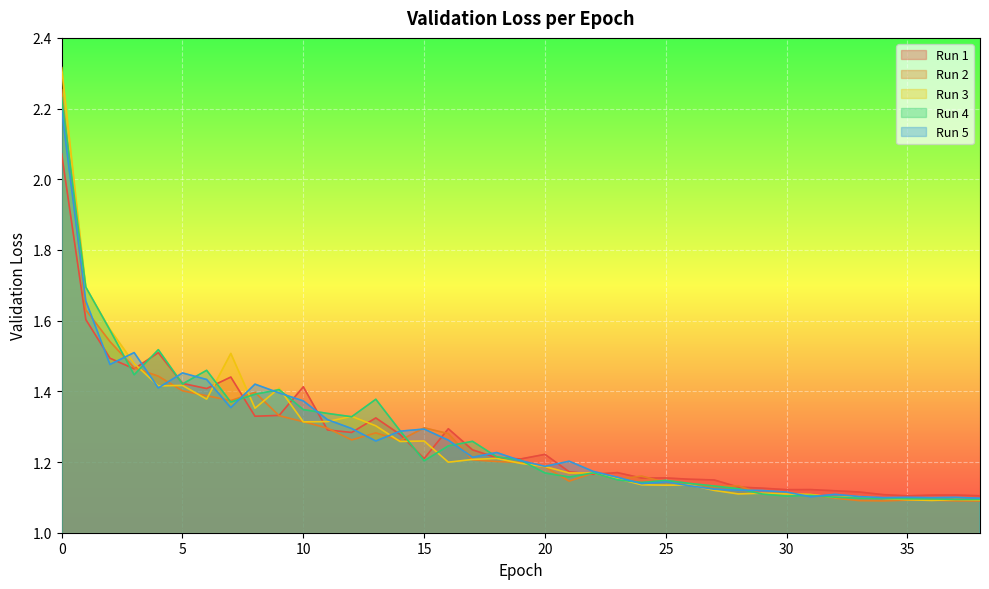

What is the value of the Run 4 point at the 2nd from the left?

1.7